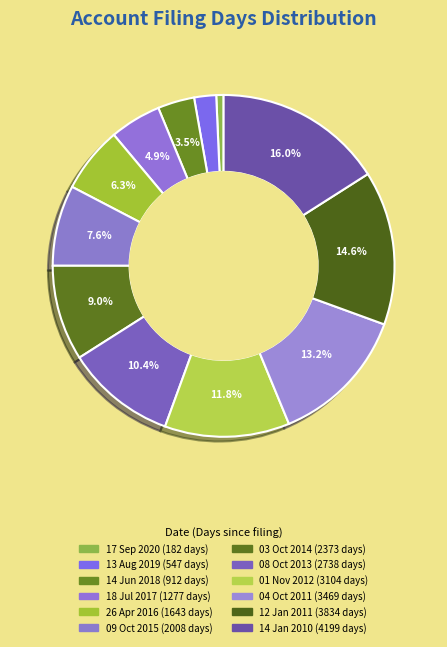

Does 03 Oct 2014 represent more than half of the total?

No